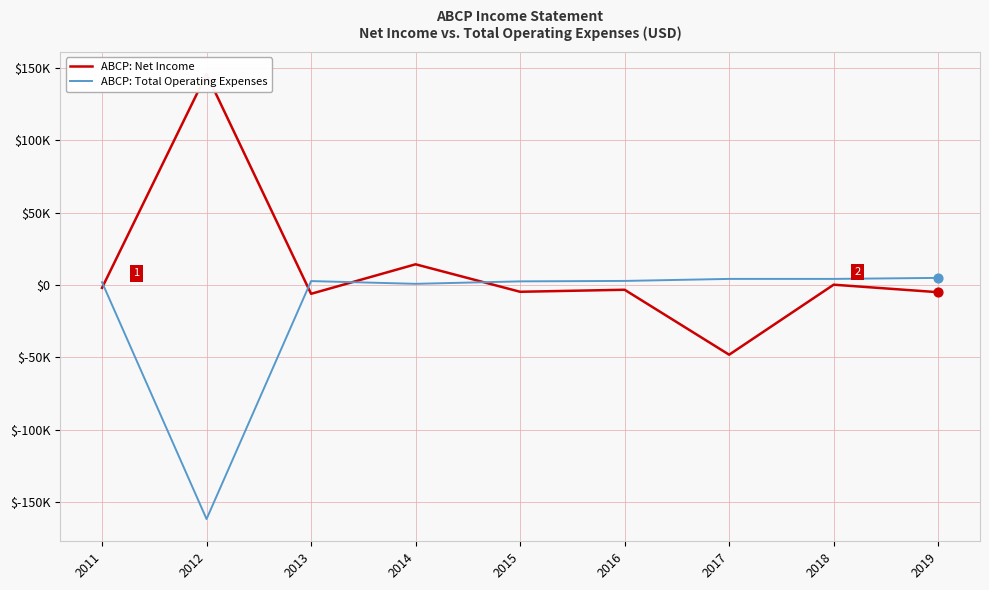

At how many categories does at least one series exceed 29854?

1